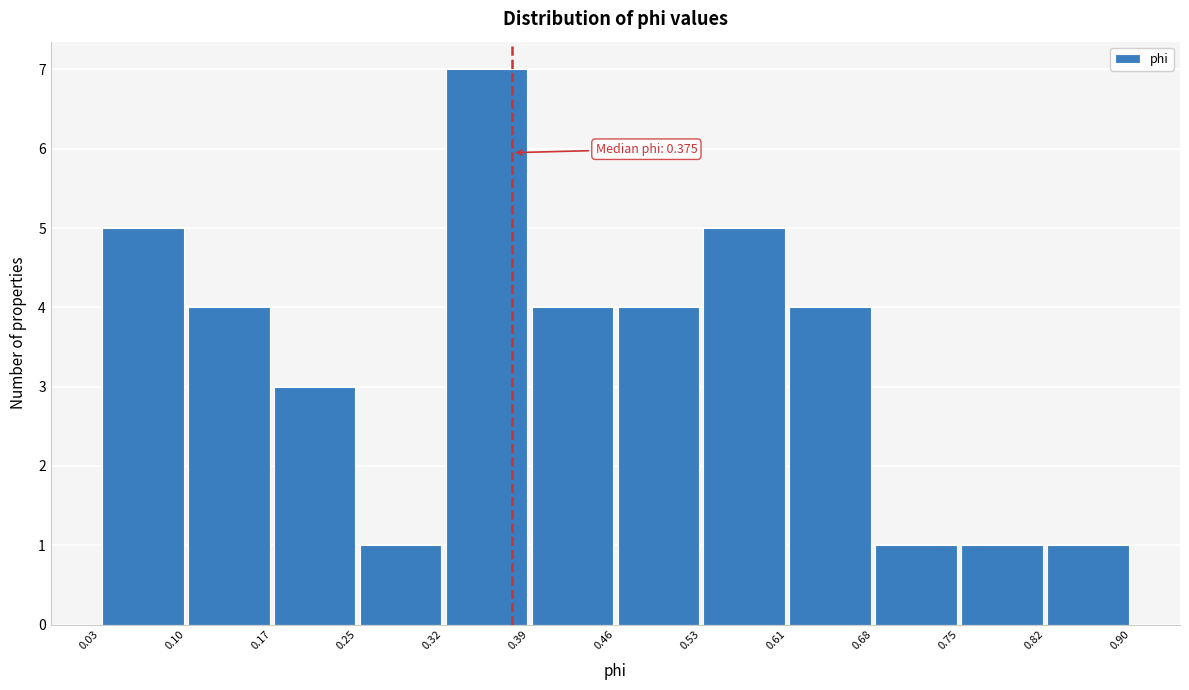

Over which range of the x-axis is the bar tallest?

0.32 to 0.39